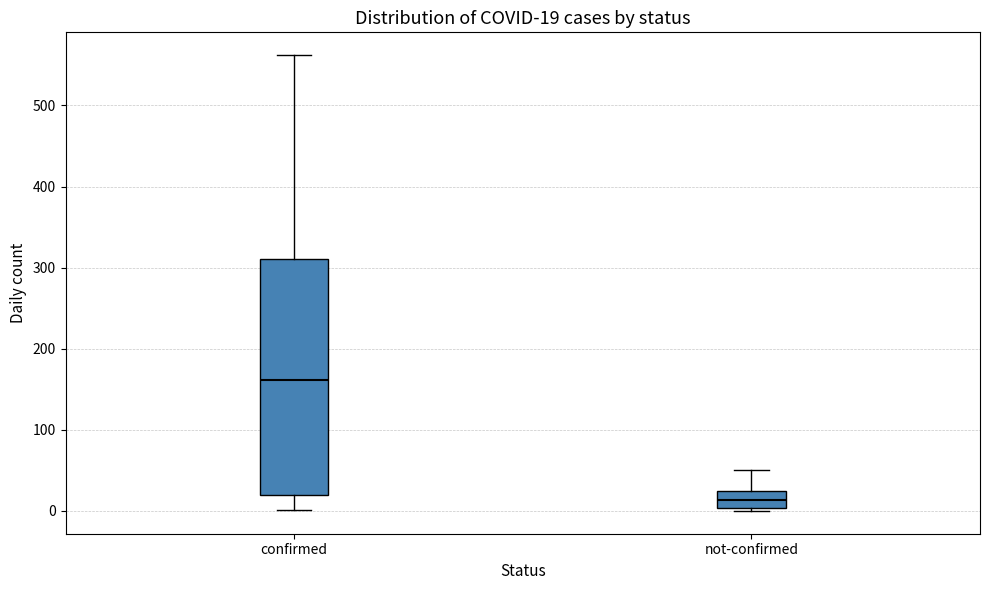

Comparing the boxes themselves (not the whiskers), which one is the tallest?

confirmed